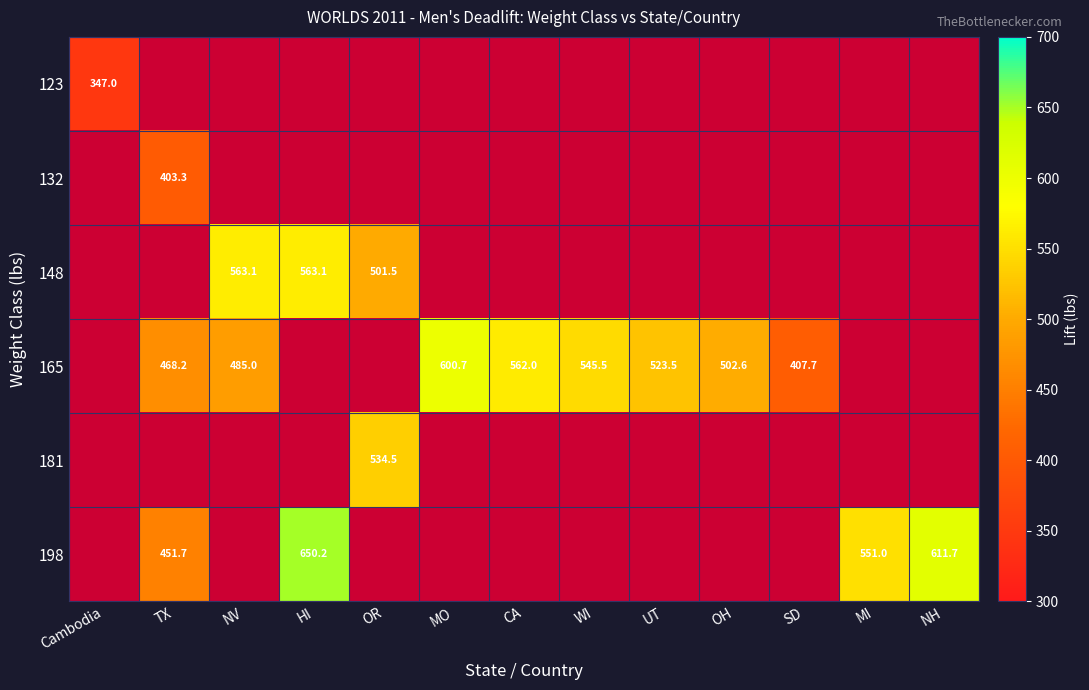

True or false: 165 has a value of 485.0 at NV.

True